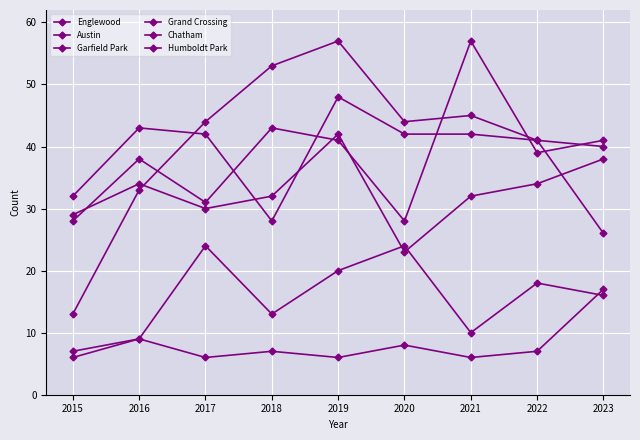

How many series are shown in this chart?

6